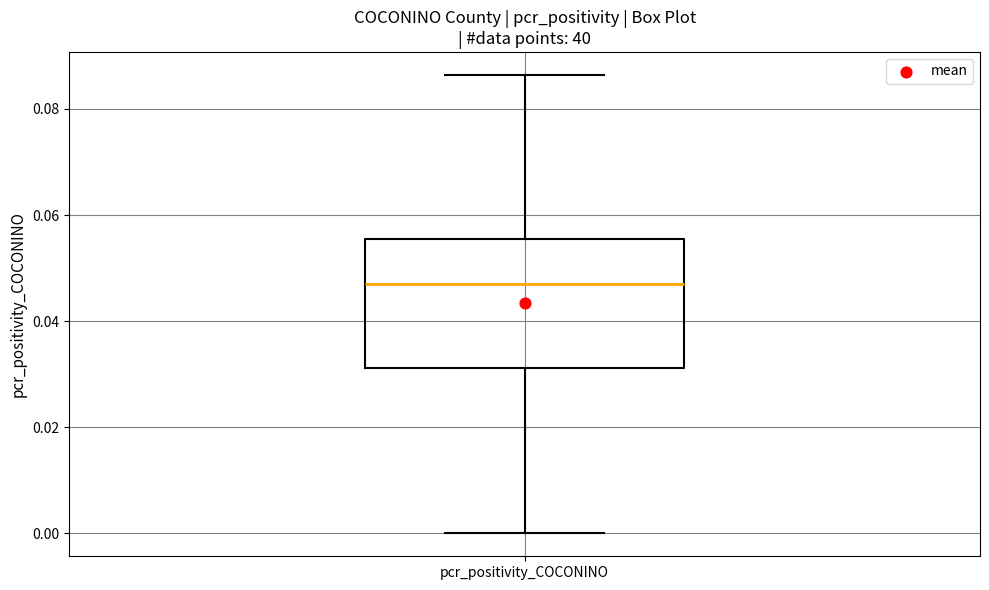

Read this box plot against the y-axis: the position of the median line, the range covered by the box, and the ends of both whiskers. The values are not printed on the chart, so give them approximately, as read against the axis.

median 0.048, box 0.032 to 0.056, whiskers 0.000 to 0.086